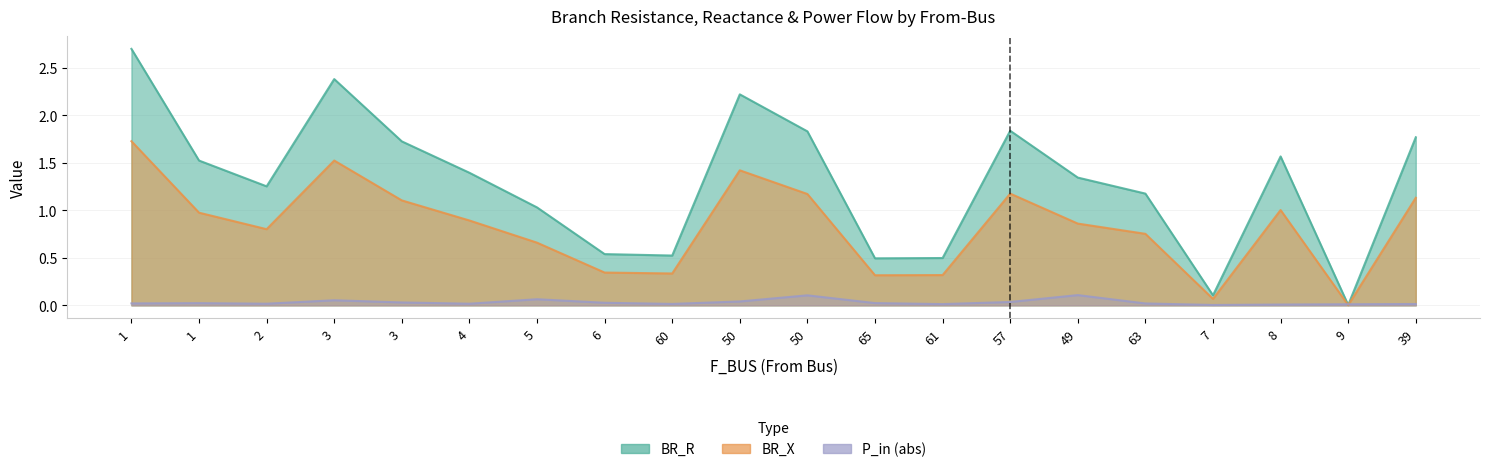

How many data points in BR_R are less than 1?

6